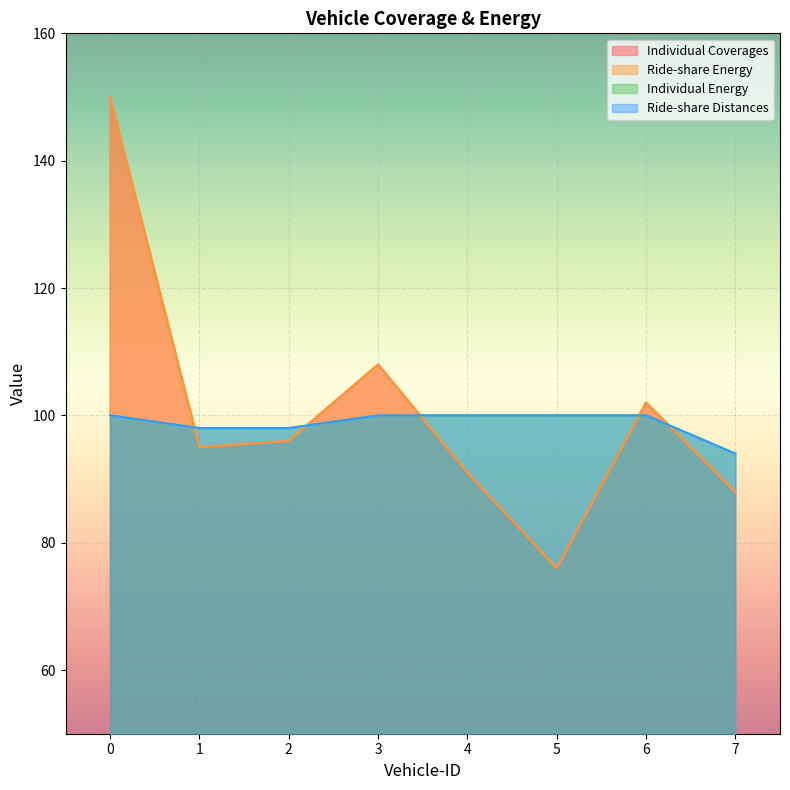

What is the minimum value for Individual Energy?

94